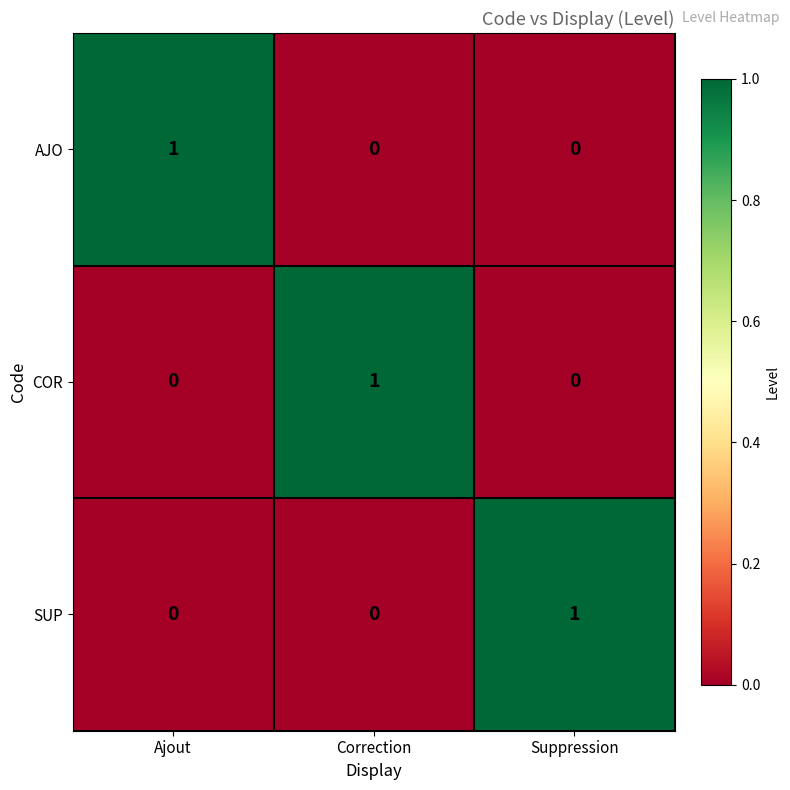

True or false: COR has a value of 0 at Correction.

False